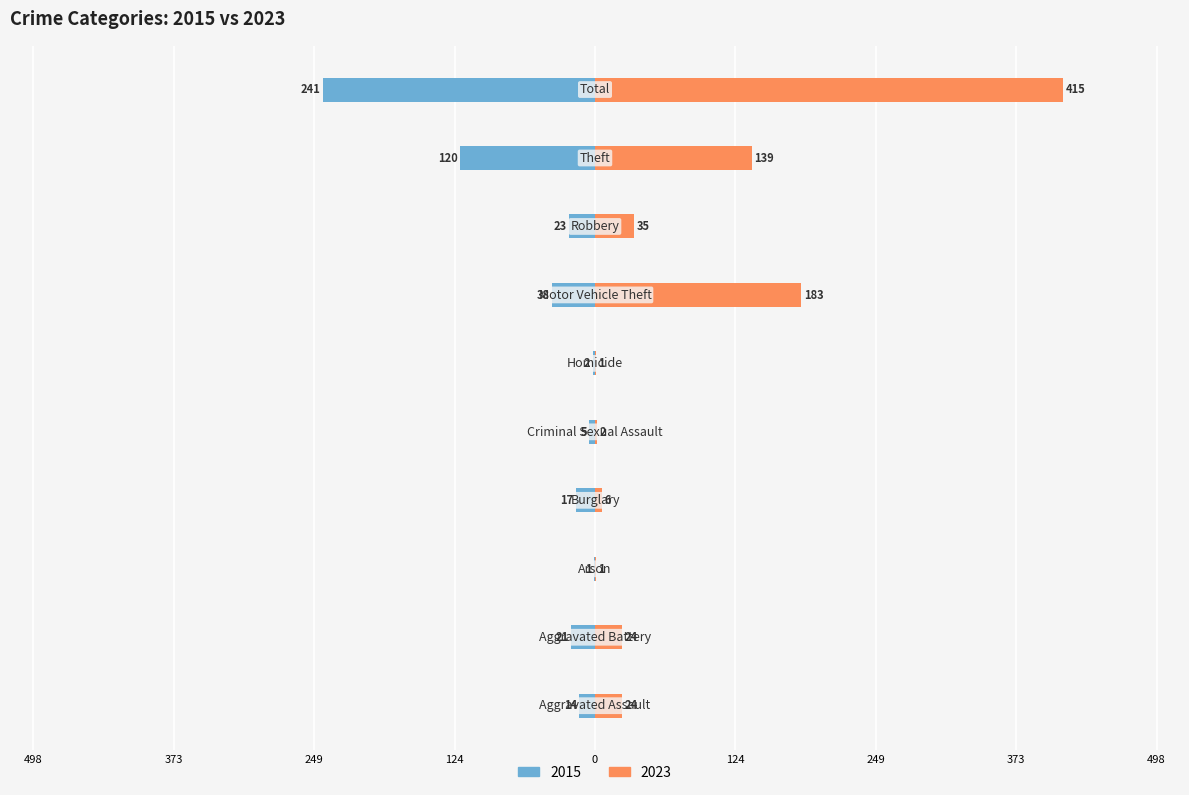

Rank the series by their maximum value, from lowest to highest.

2015, 2023